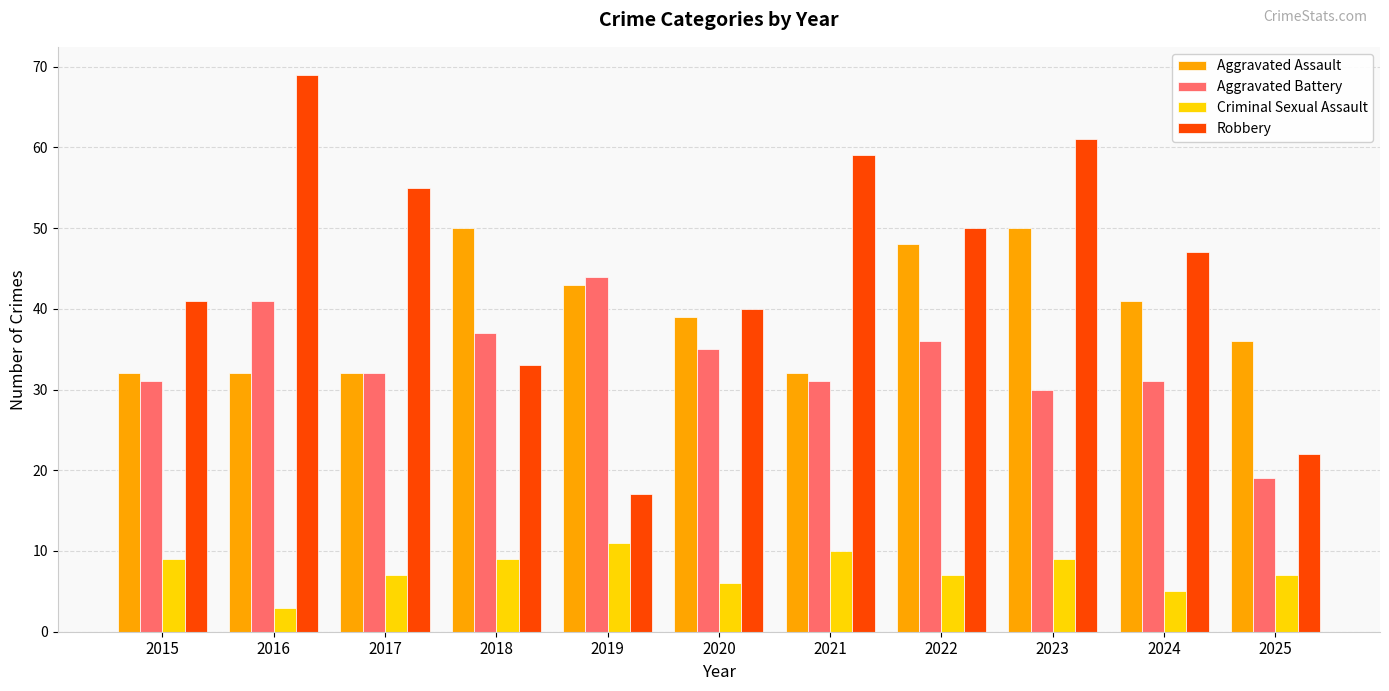

What is the average value of the Robbery series?

45